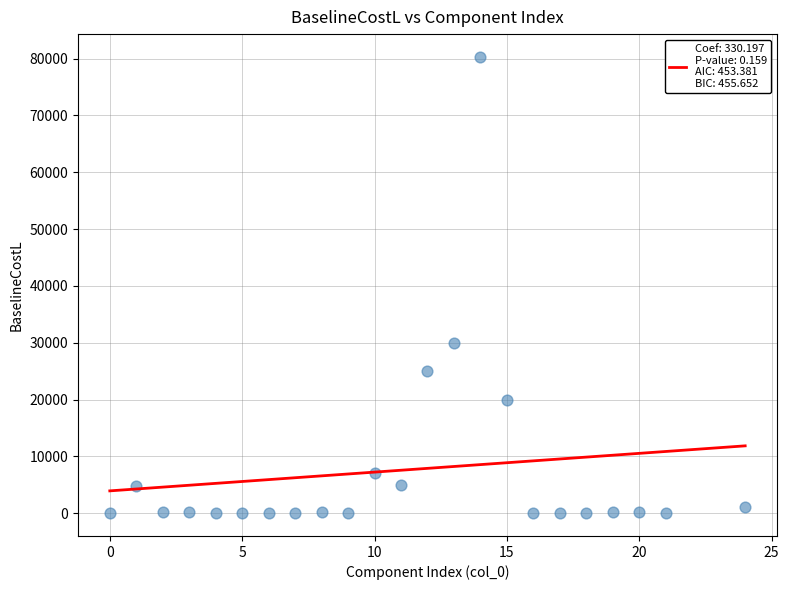

What is the range of Y values (max minus min)?

80299.8